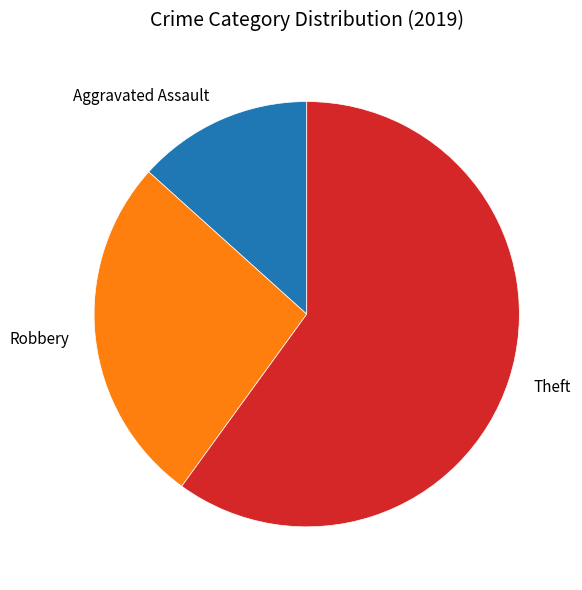

What is the largest slice in the pie chart?

Theft